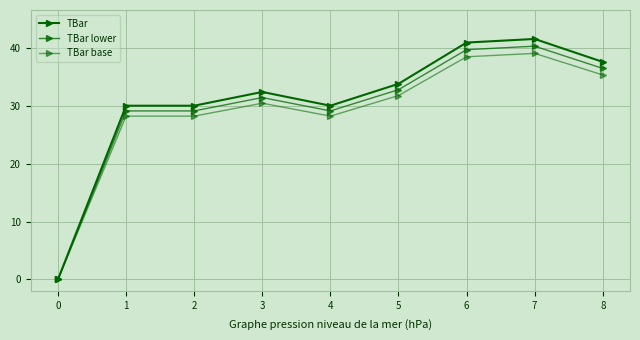

How many positive values does the TBar lower series have?

8